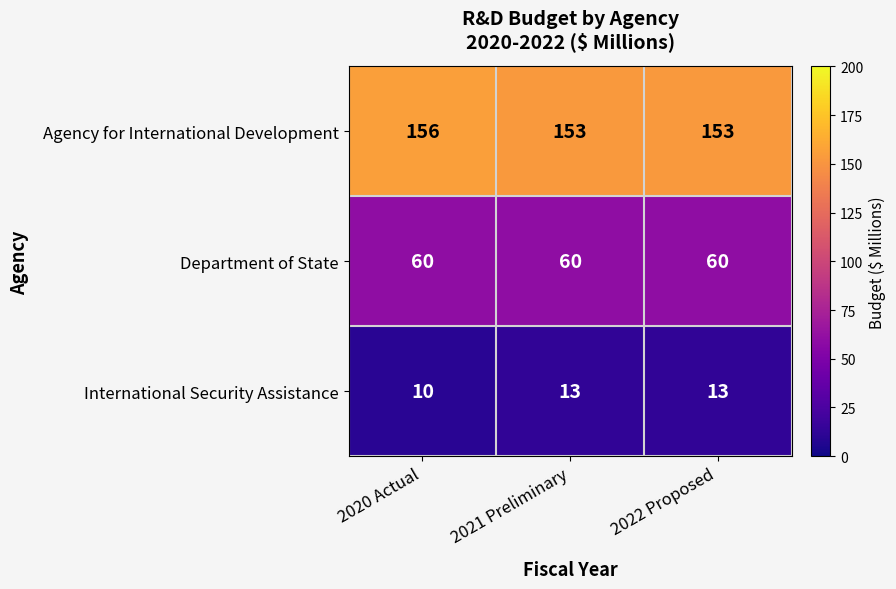

Which category has the lowest value across all series?

2020 Actual